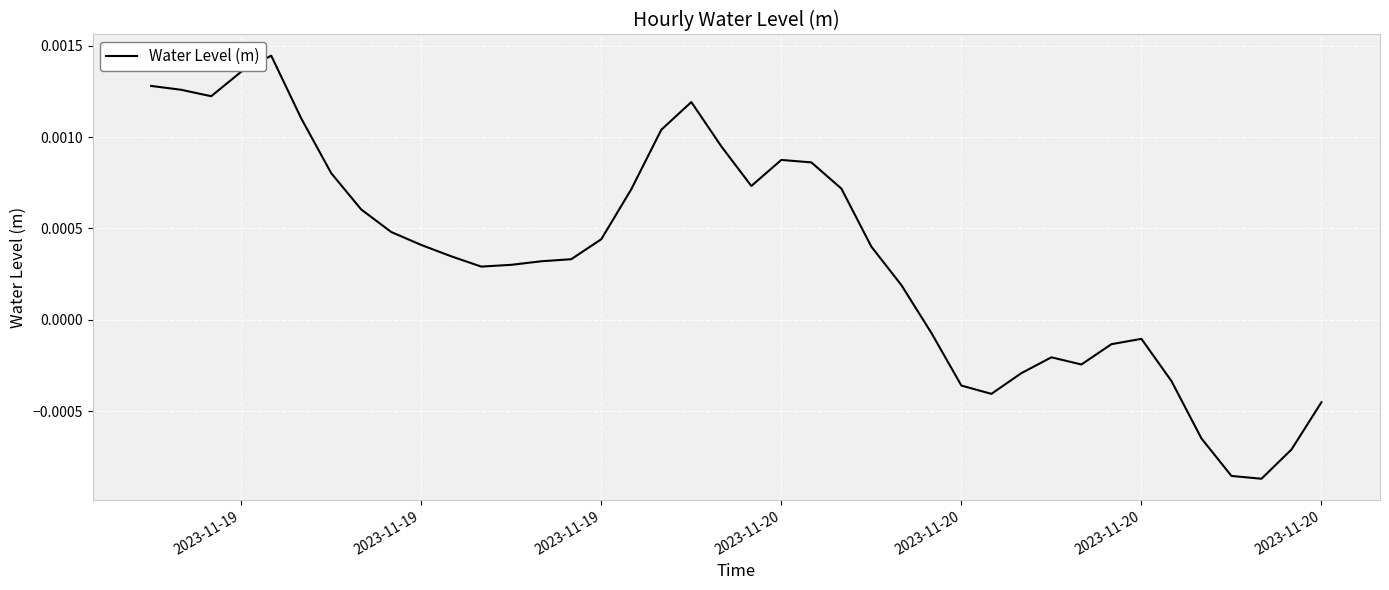

How many lines are shown in the chart?

1